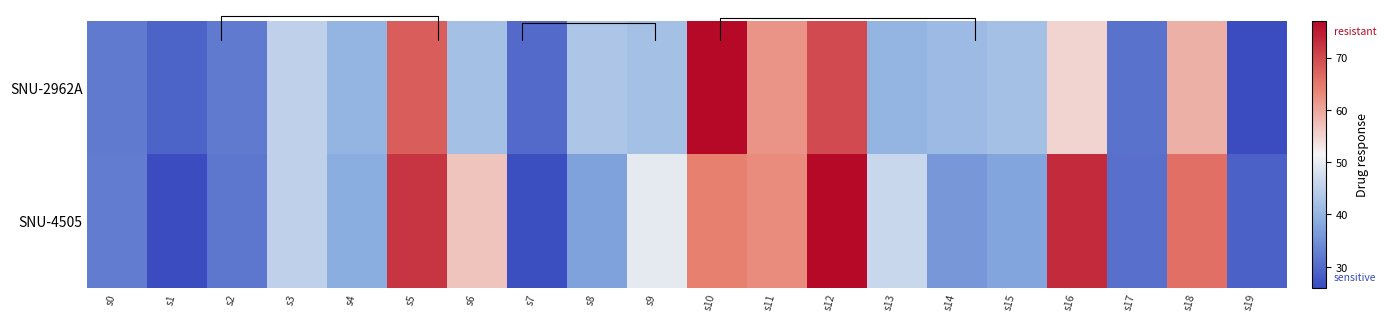

List the series in order of their overall mean, lowest first.

SNU-2962A, SNU-4505